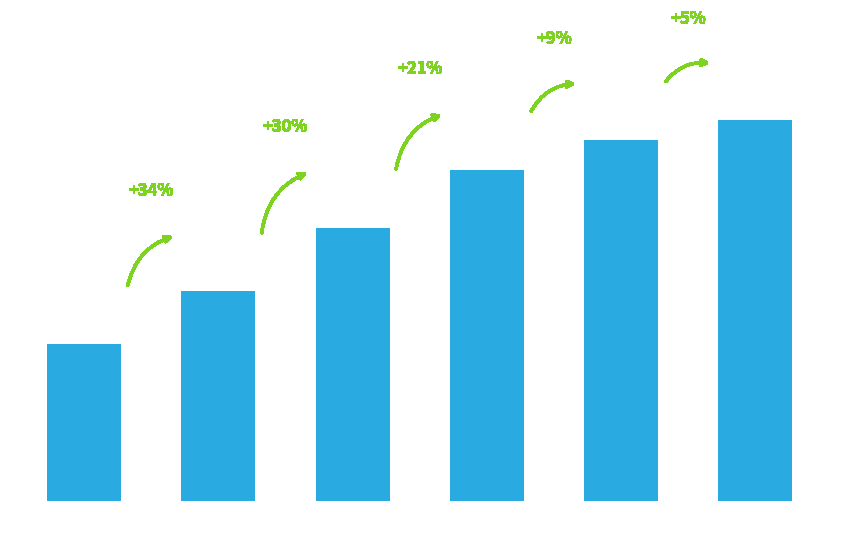

What is the difference between the maximum and minimum values?

112400